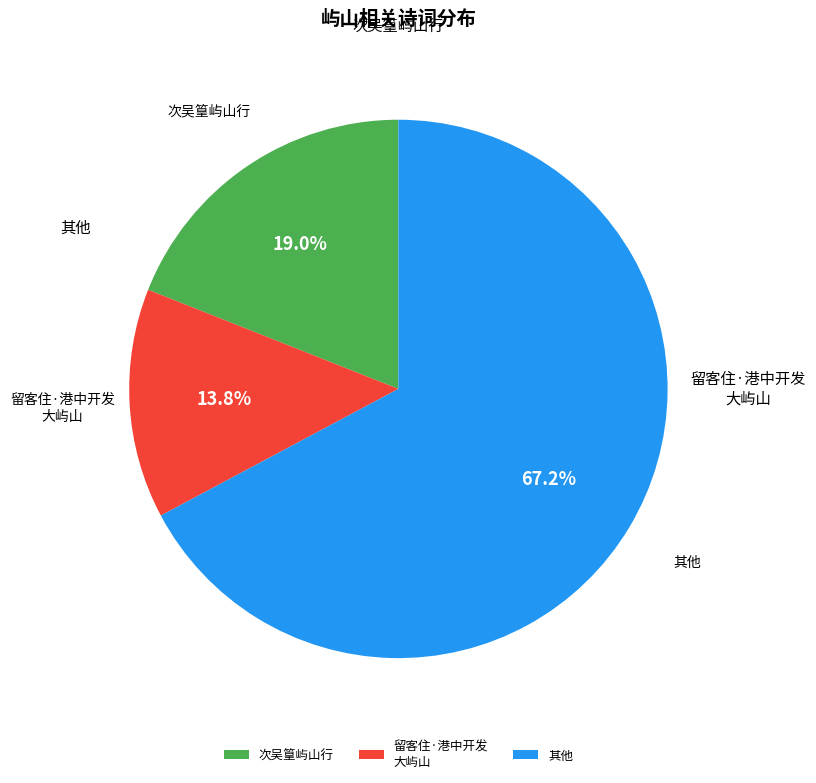

Which slice is the largest?

其他